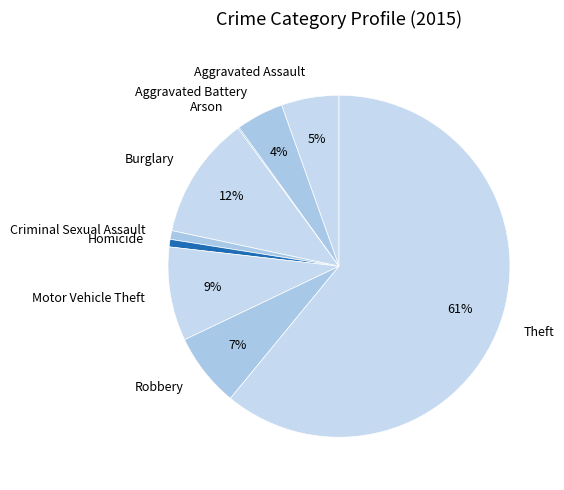

Which has a higher value, Homicide or Theft?

Theft